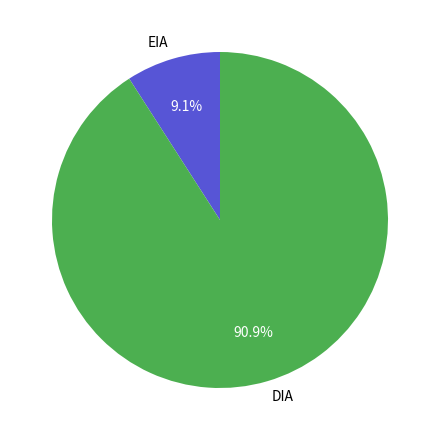

Is there a majority slice in this chart?

Yes